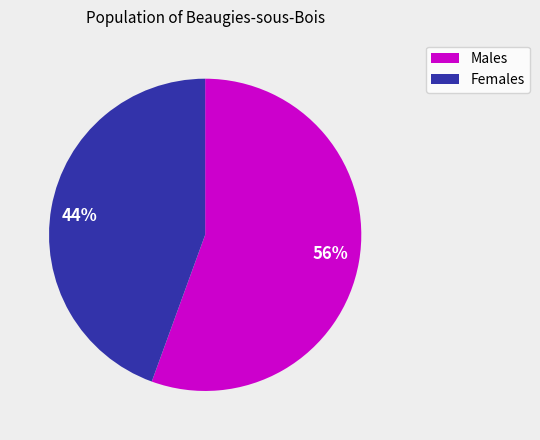

To the nearest percent, what is the combined percentage of 44% and 56%?

100%